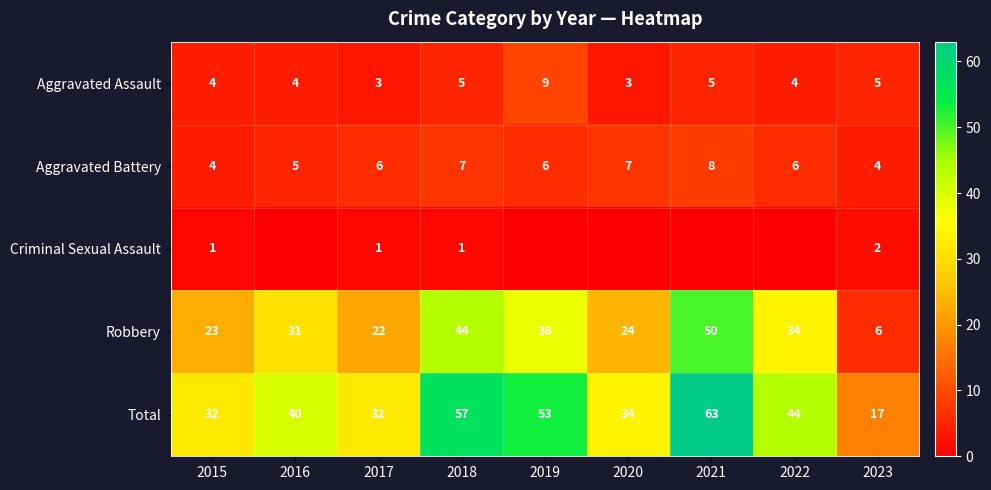

At how many categories does at least one series exceed 6?

9